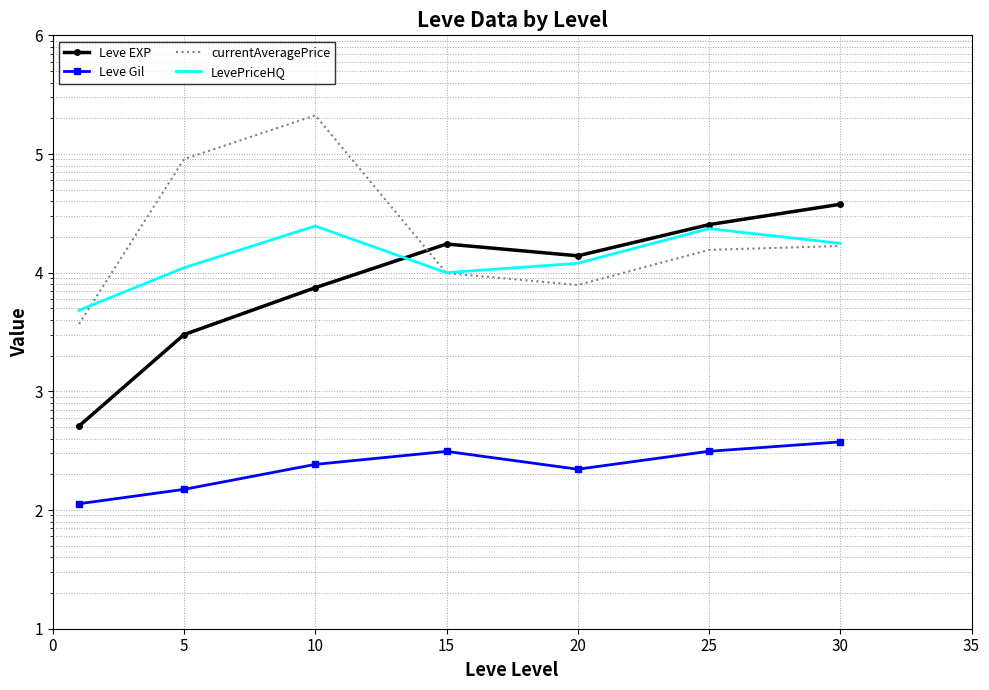

Which series has the widest spread of values?

currentAveragePrice